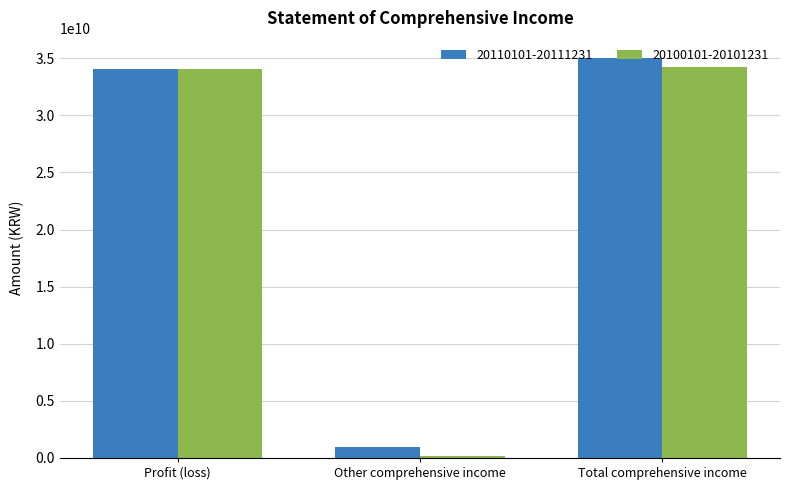

Is the value of 20100101-20101231 at Other comprehensive income greater than the value of 20110101-20111231 at Profit (loss)?

No